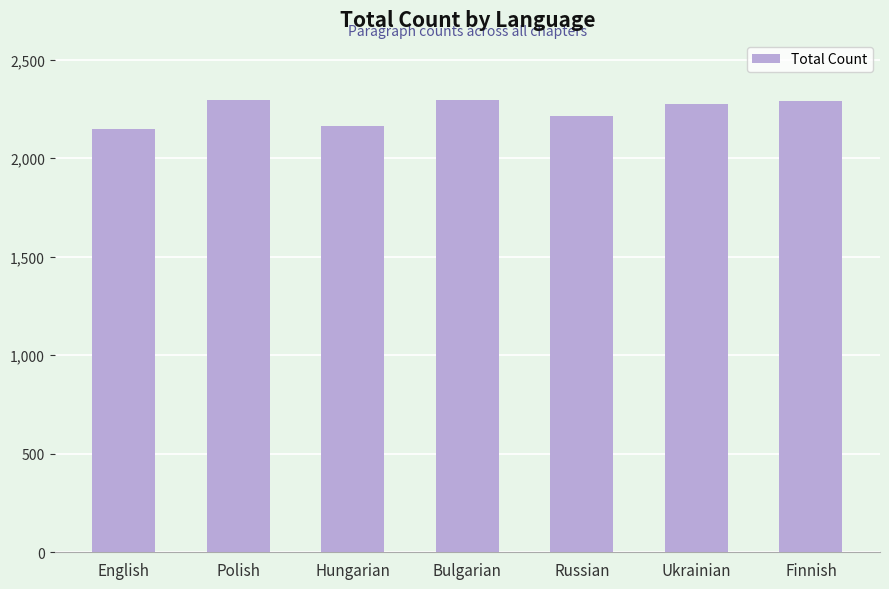

What value does the data have at English?

2150